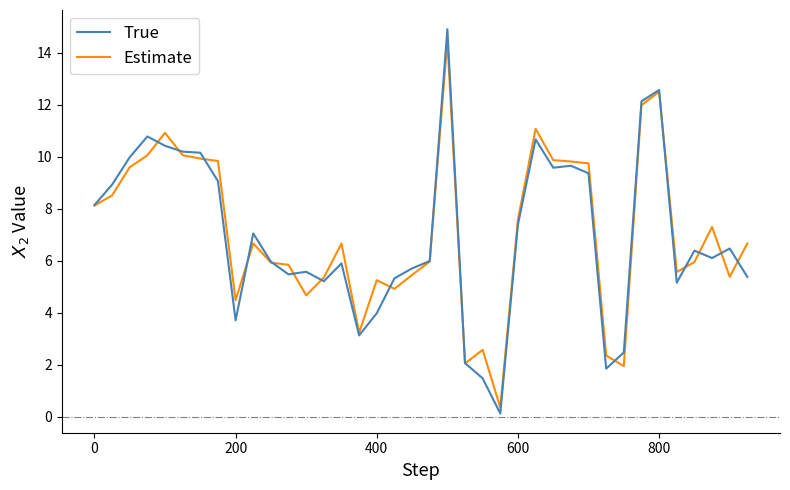

What is the maximum value shown in the chart?

14.9